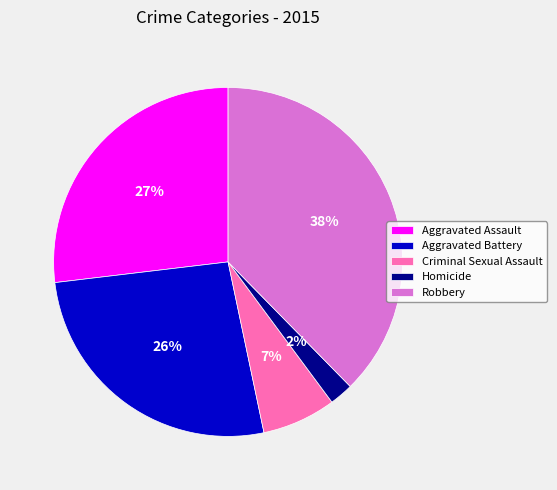

Which has a higher value, Robbery or Aggravated Battery?

Robbery